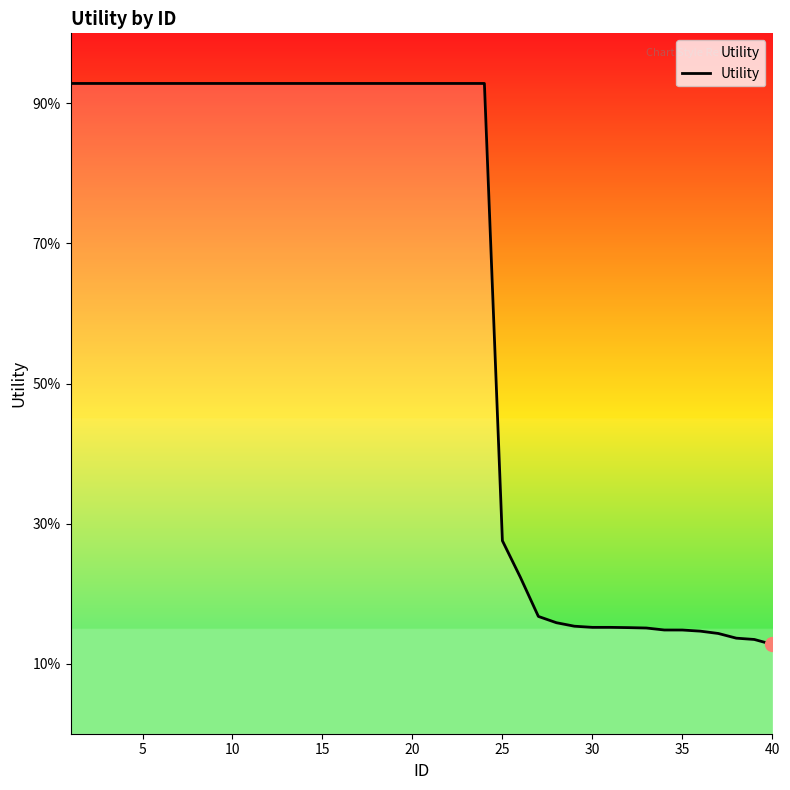

Does the chart display data point markers on the line(s)?

No